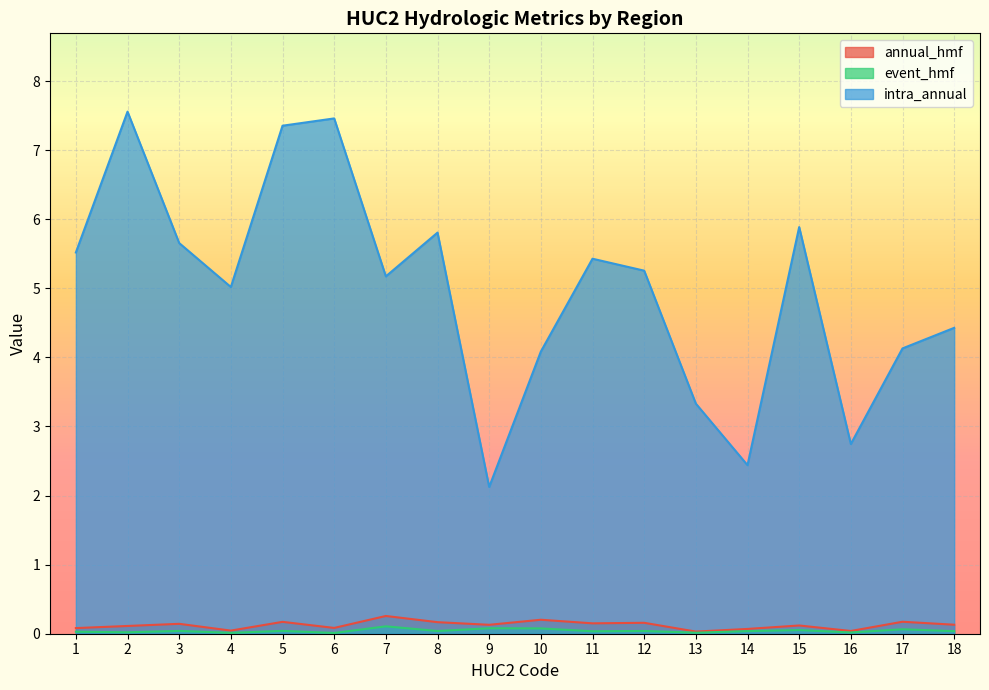

How many interior local valleys does the intra_annual series have?

5